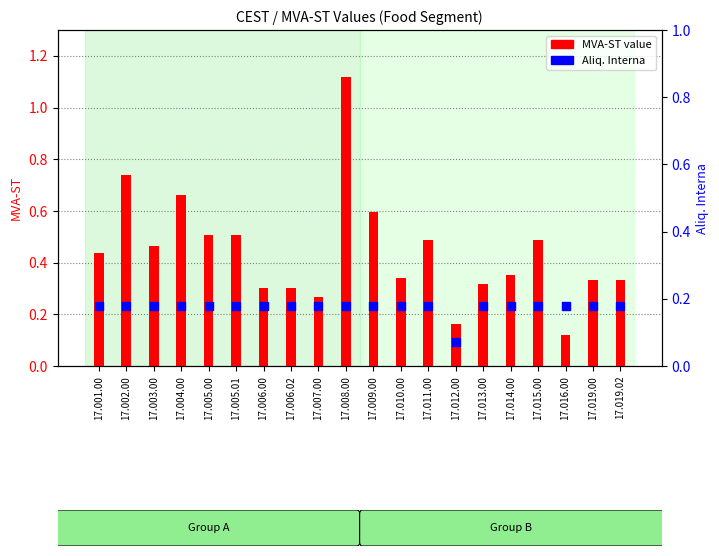

Which series reaches the maximum Y coordinate?

MVA-ST value